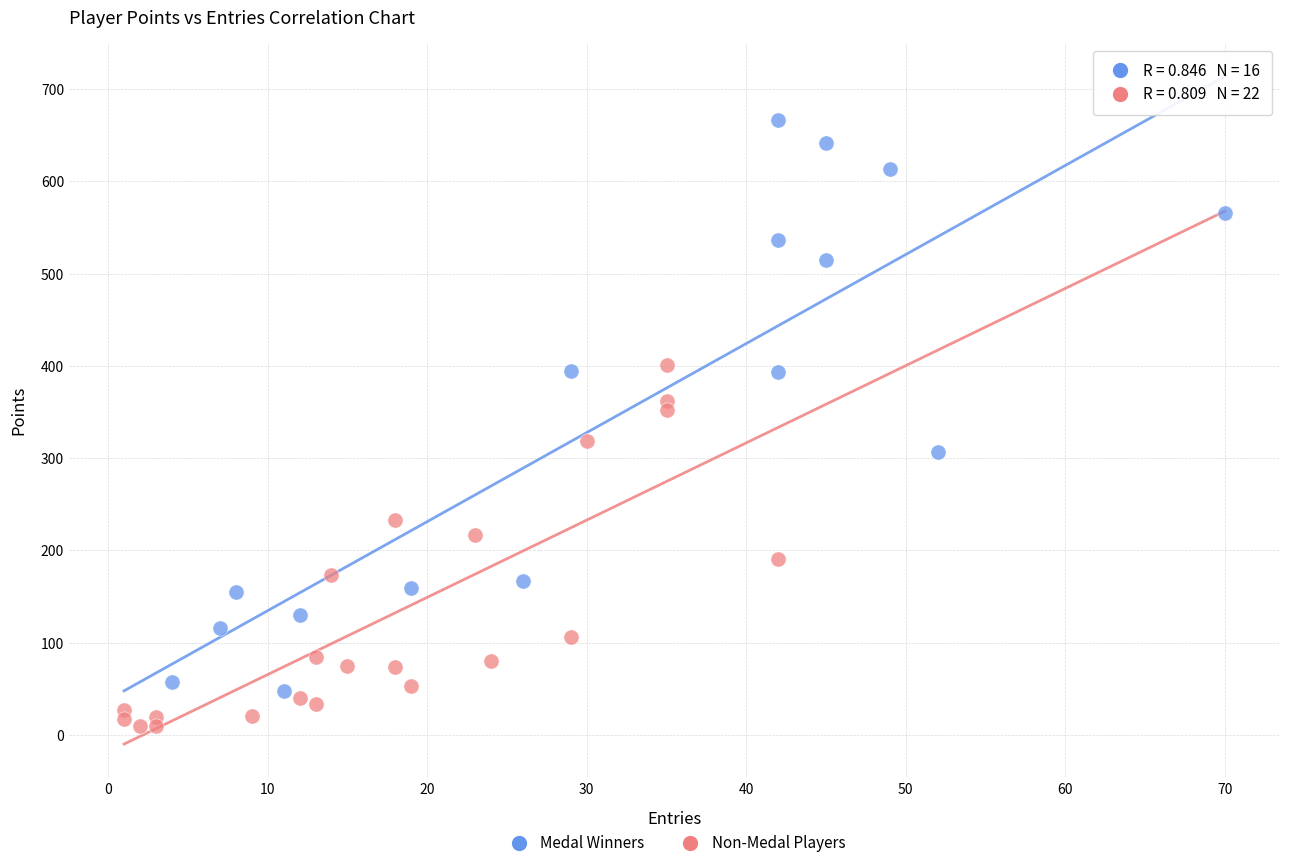

Which series contains the highest Y value?

Medal Winners